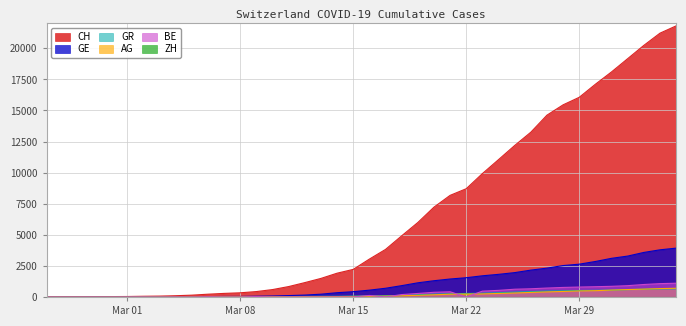

True or false: CH and GR intersect in this chart.

False